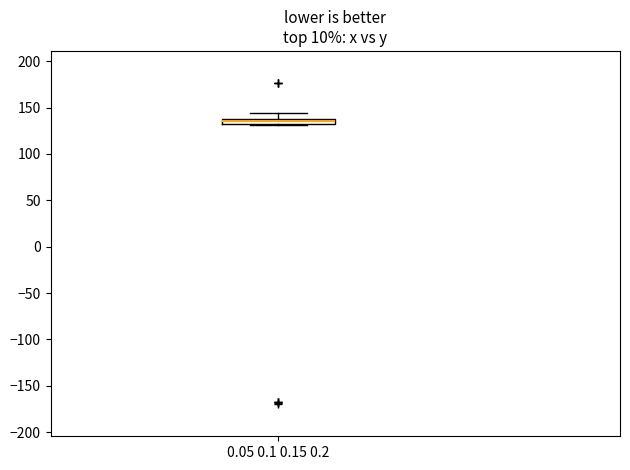

Where is the upper edge of the box for 0.05 0.1 0.15 0.2 on the y-axis? The values are not printed on the chart, so give them approximately, as read against the axis.

140